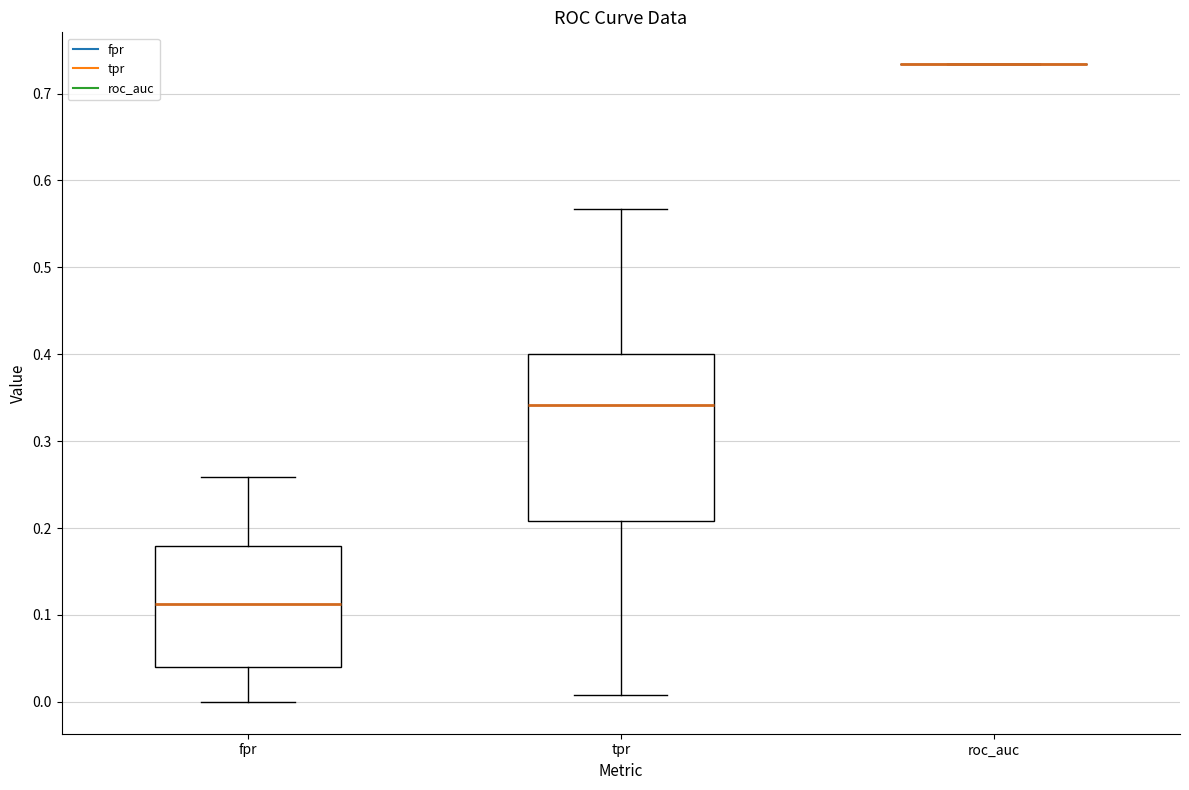

Comparing the boxes themselves (not the whiskers), which one is the tallest?

tpr